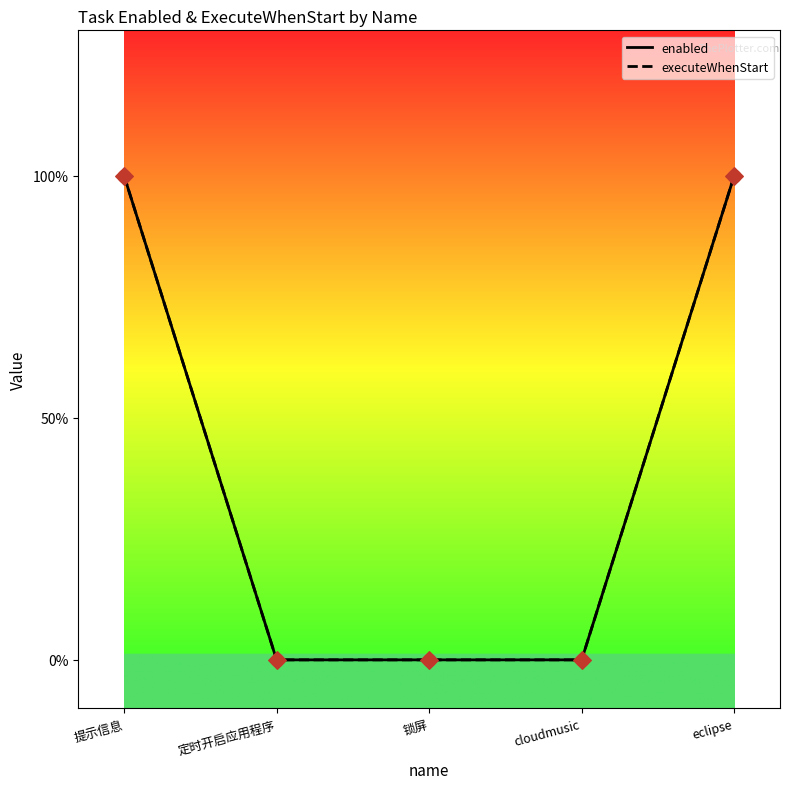

Is the value of enabled at cloudmusic greater than the value of executeWhenStart at eclipse?

No